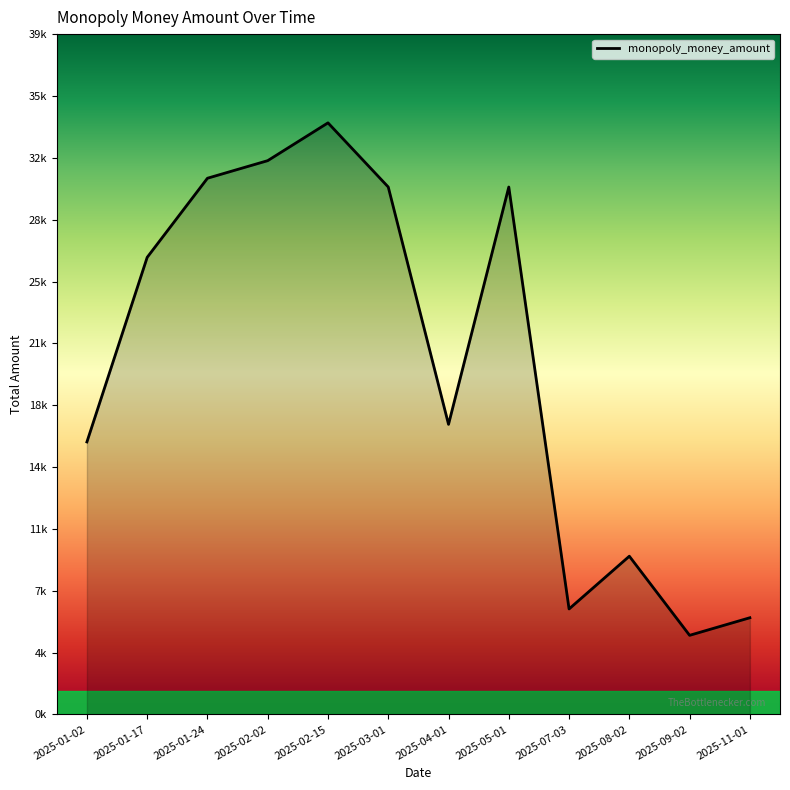

Rank the categories by value from highest to lowest.

2025-02-15, 2025-02-02, 2025-01-24, 2025-03-01, 2025-05-01, 2025-01-17, 2025-04-01, 2025-01-02, 2025-08-02, 2025-07-03, 2025-11-01, 2025-09-02